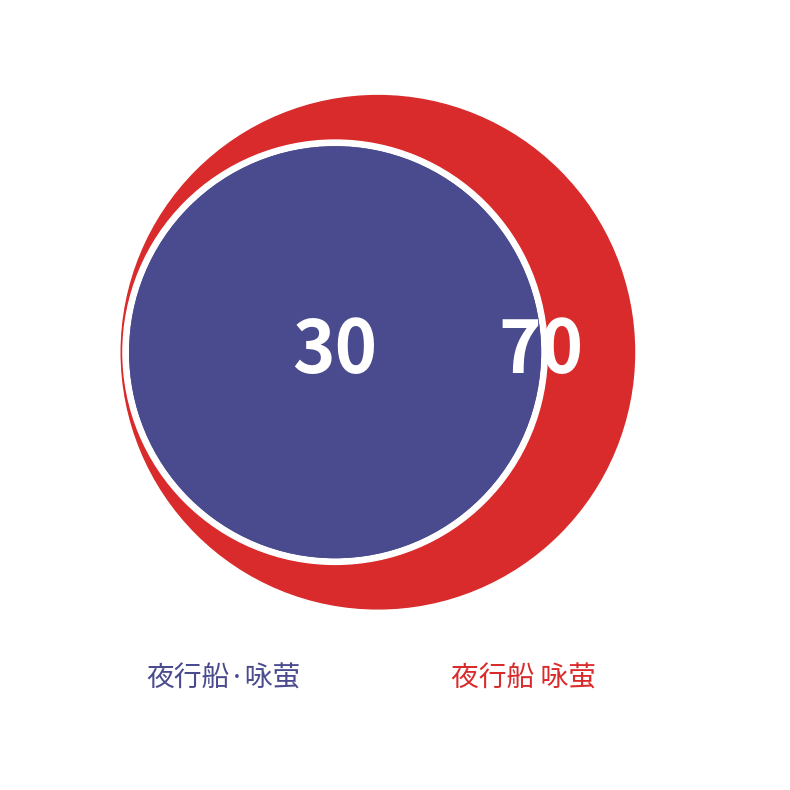

Which category has the biggest portion of the pie?

夜行船 咏萤